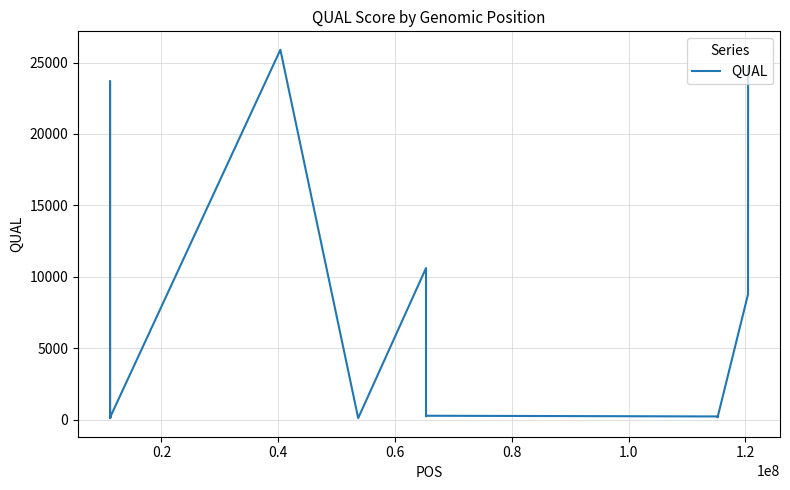

What is the maximum value shown in the chart?

25895.0